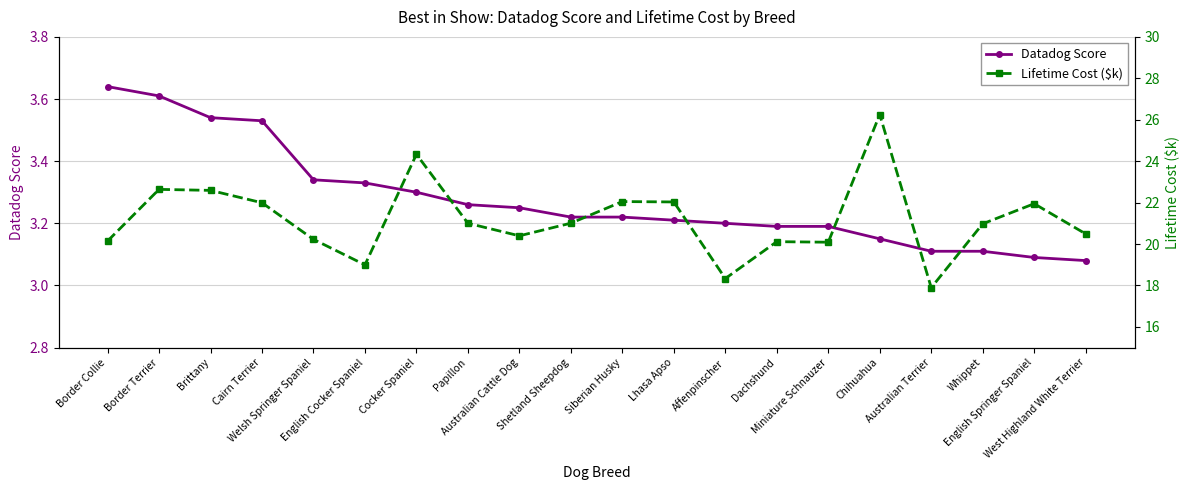

Rank the series by their maximum value, from lowest to highest.

Datadog Score, Lifetime Cost ($k)